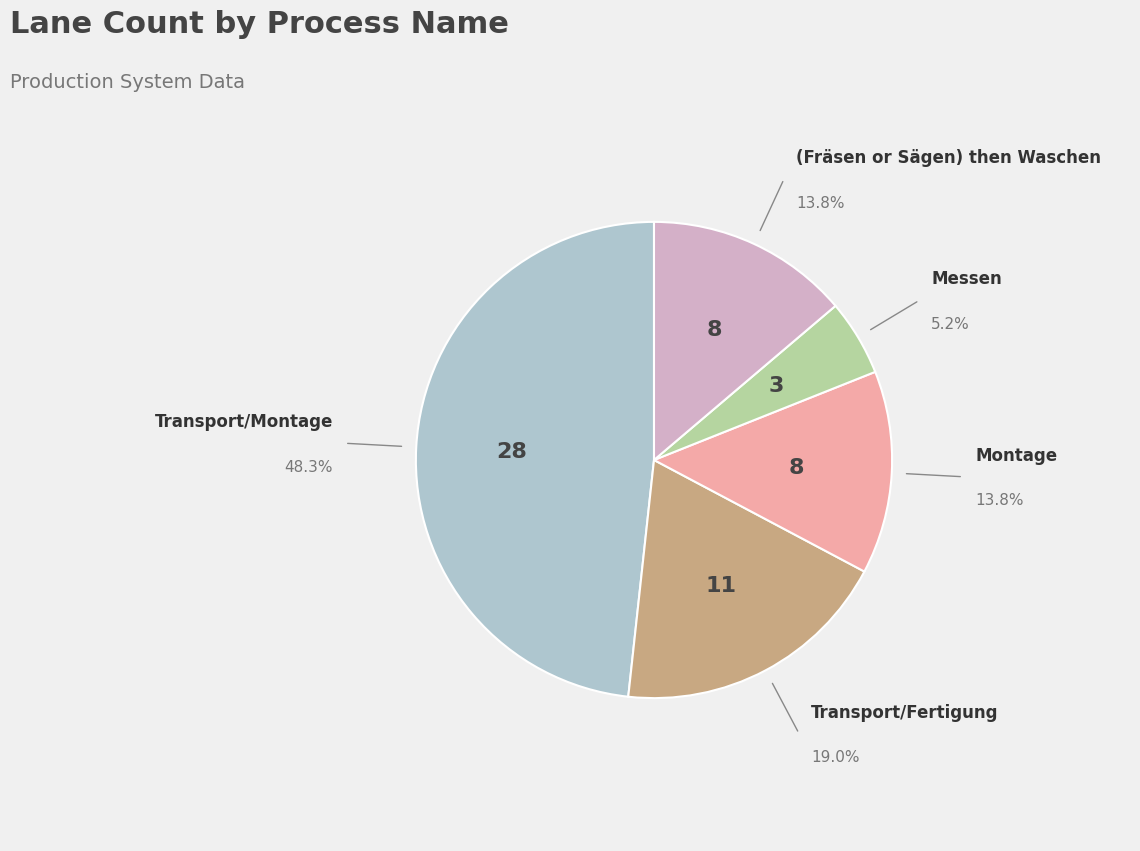

Is there a majority slice in this chart?

No